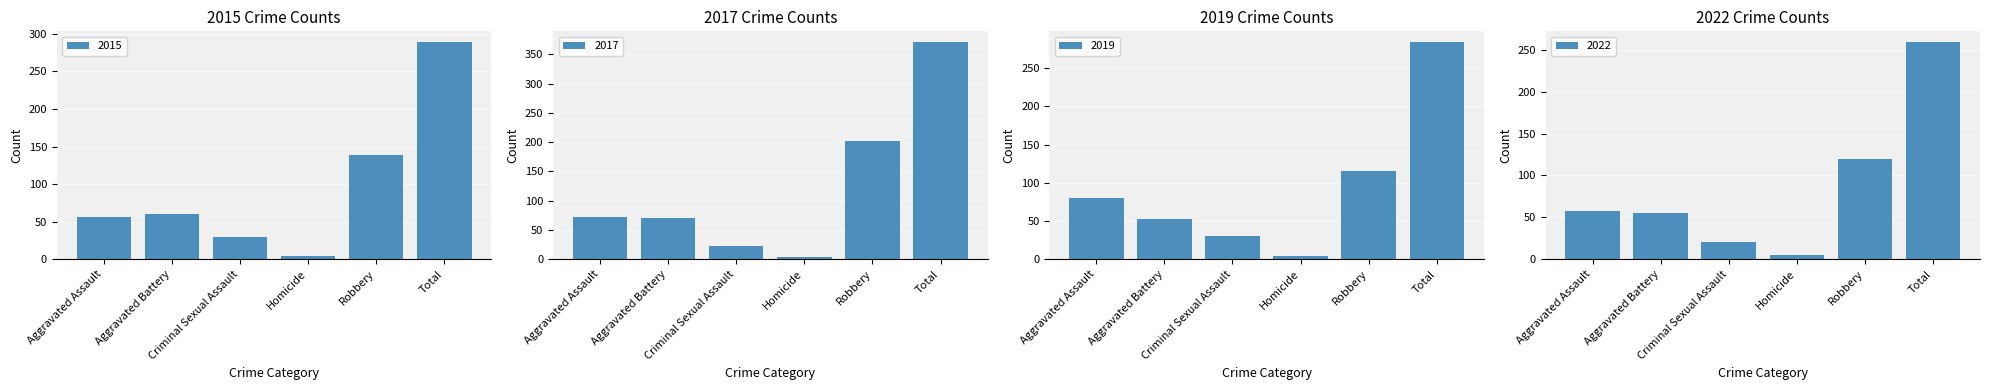

Rank the series by their maximum value, from lowest to highest.

2016, 2018, 2015, 2017